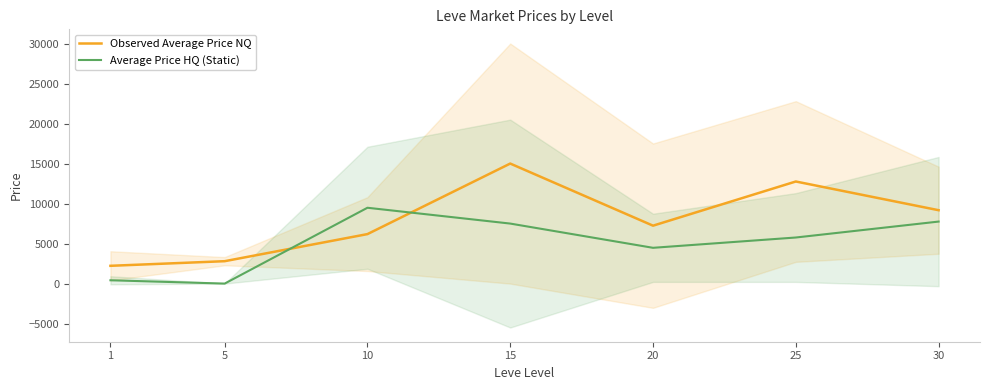

Reading left to right, list all the values displayed in this chart.

Observed Average Price NQ: 1=2221.5	5=2799.0	10=6184.4	15=15000.0	20=7237.4	25=12758.5	30=9171.3
Average Price HQ (Static): 1=415.4	5=0.0	10=9476.8	15=7500.0	20=4471.2	25=5759.2	30=7750.0